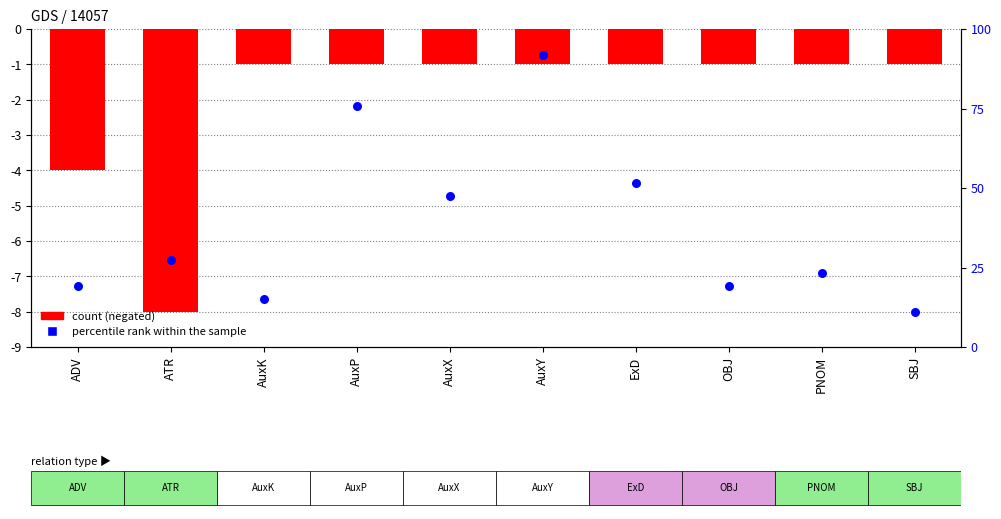

What is the total value across all series at ADV?

-11.3